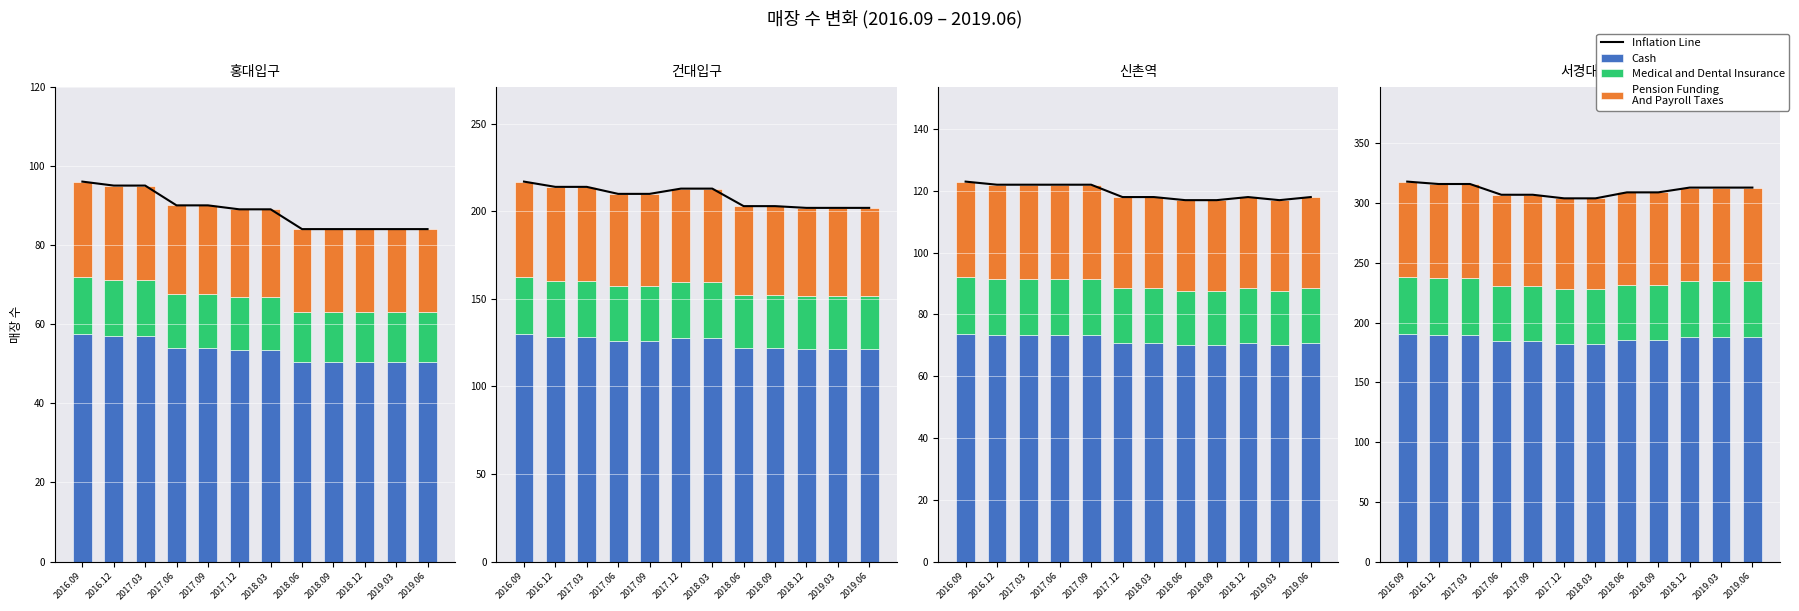

The Medical and Dental Insurance series shows 73.7 at 2018.12. True or false?

False